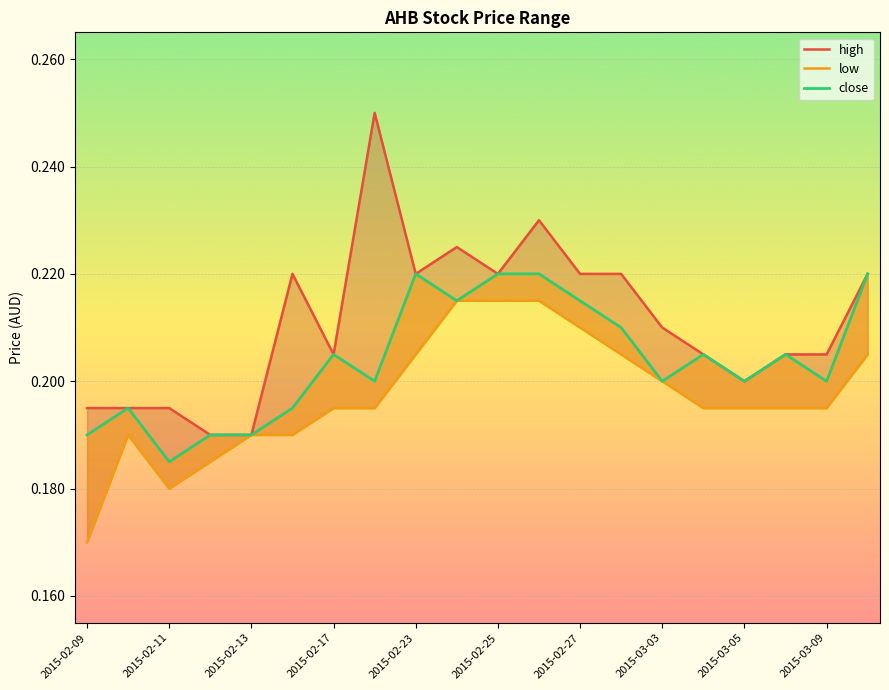

The value of high at 2015-03-03 is 0.2. True or false?

False